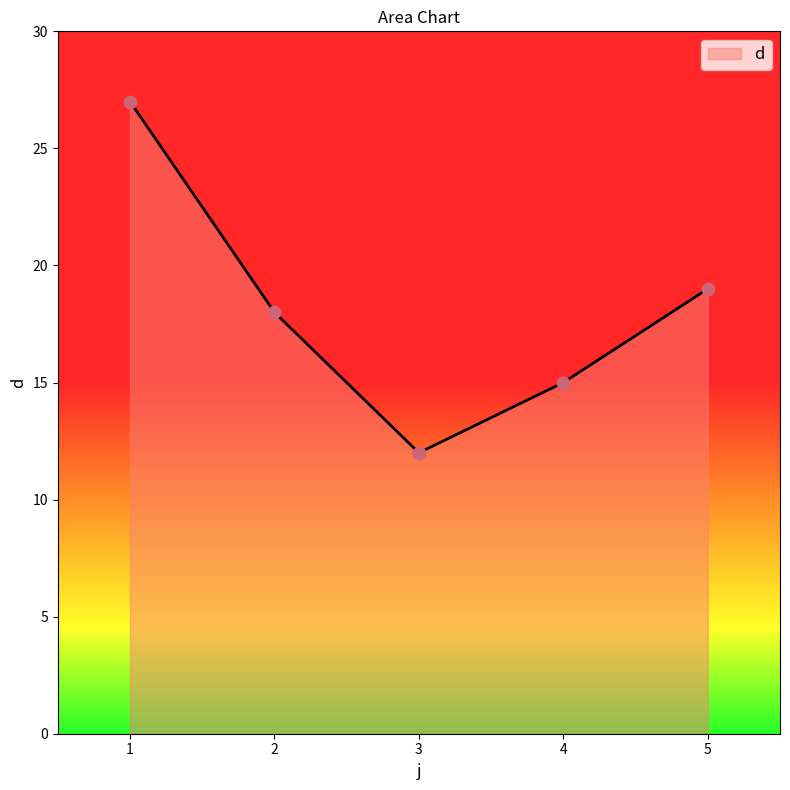

What is the ratio of the value at 3 to the value at 4?

0.8